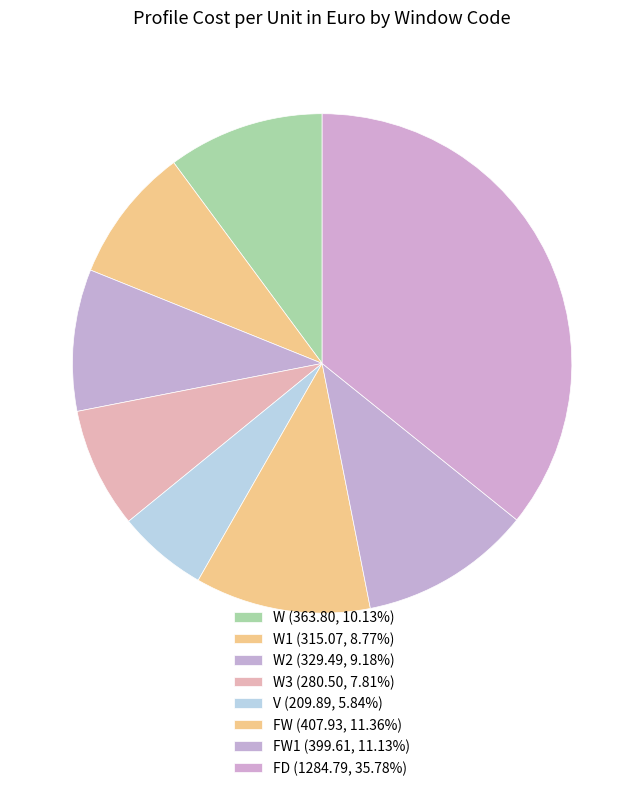

How many segments does this pie chart have?

8